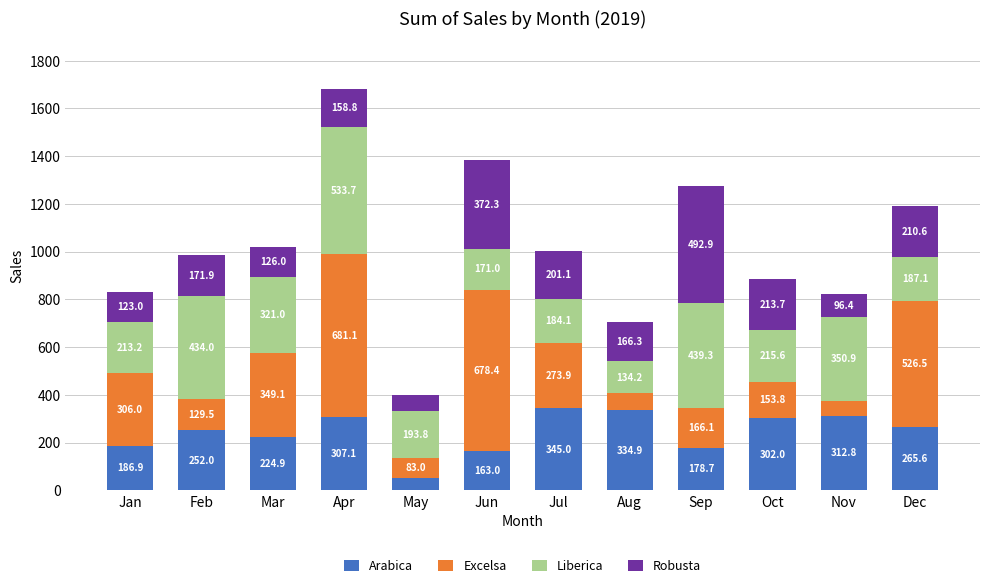

The value of Arabica at Apr is 500.4. True or false?

False